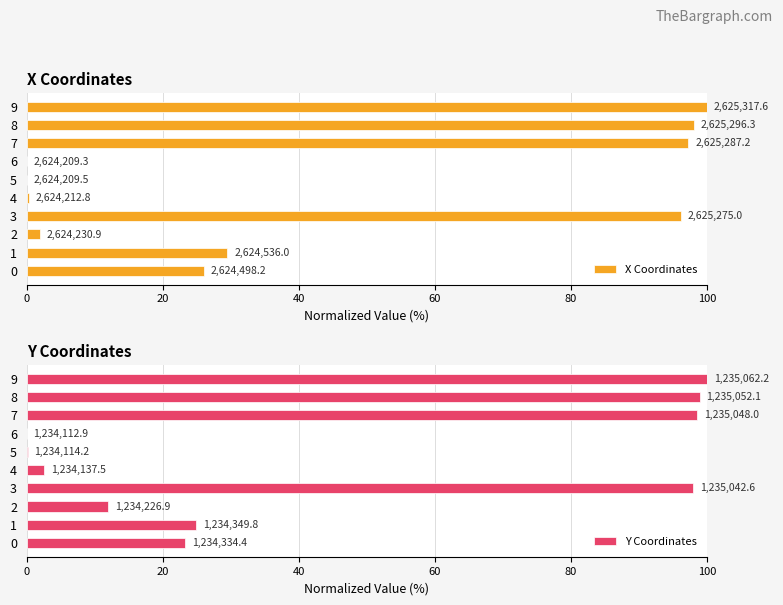

Which series changed the most between 1 and 5?

X Coordinates